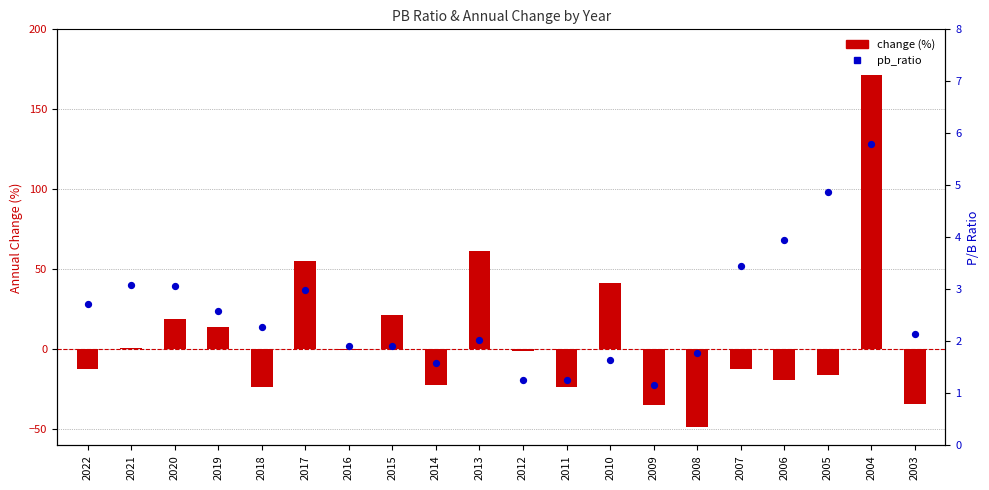

Which series contains the highest Y value?

change (%)